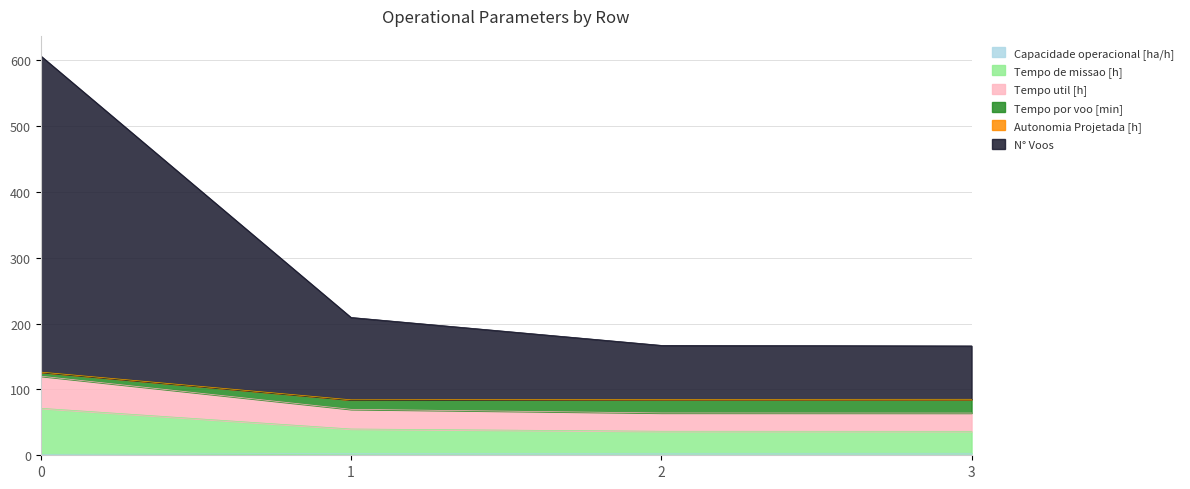

Does the chart have visible grid lines?

Yes